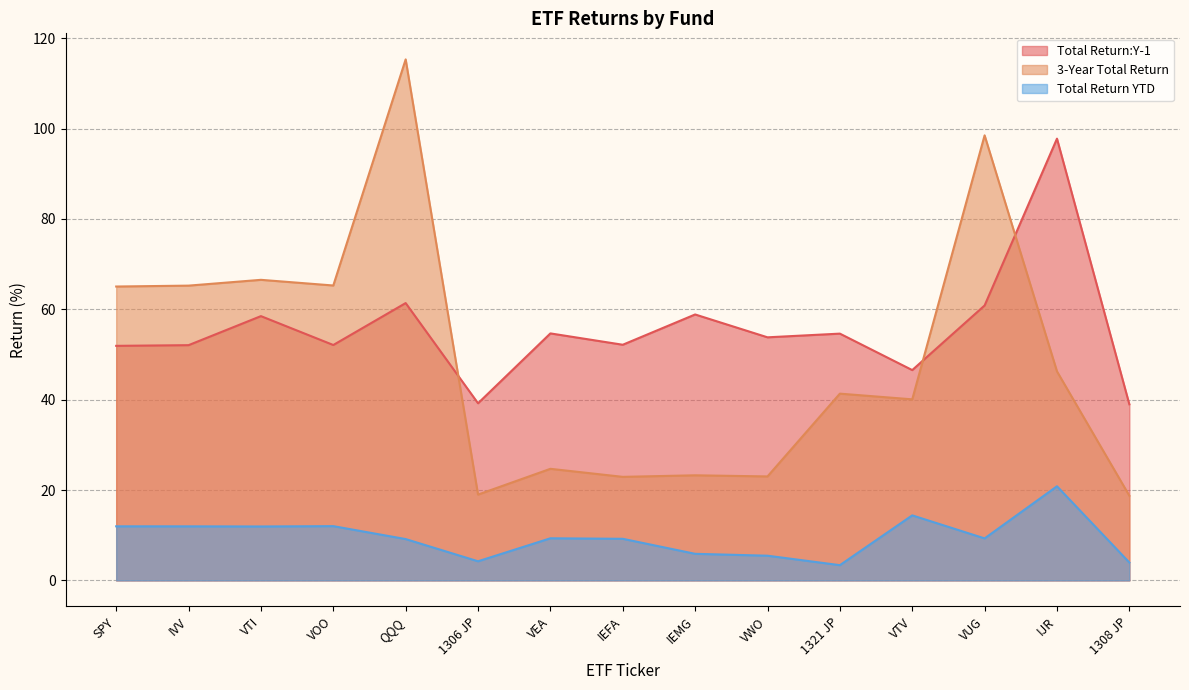

Reading left to right, list all the values displayed in this chart.

Total Return:Y-1: SPY=51.9	IVV=52.1	VTI=58.5	VOO=52.1	QQQ=61.4	1306 JP=39.2	VEA=54.7	IEFA=52.2	IEMG=58.9	VWO=53.8	1321 JP=54.6	VTV=46.5	VUG=60.9	IJR=97.8	1308 JP=39.0
3-Year Total Return: SPY=65.0	IVV=65.2	VTI=66.5	VOO=65.3	QQQ=115.3	1306 JP=19.0	VEA=24.7	IEFA=22.9	IEMG=23.3	VWO=23.0	1321 JP=41.3	VTV=40.1	VUG=98.5	IJR=46.3	1308 JP=18.7
Total Return YTD: SPY=12.0	IVV=12.0	VTI=11.9	VOO=12.0	QQQ=9.1	1306 JP=4.2	VEA=9.3	IEFA=9.2	IEMG=5.9	VWO=5.5	1321 JP=3.4	VTV=14.4	VUG=9.3	IJR=20.8	1308 JP=4.0